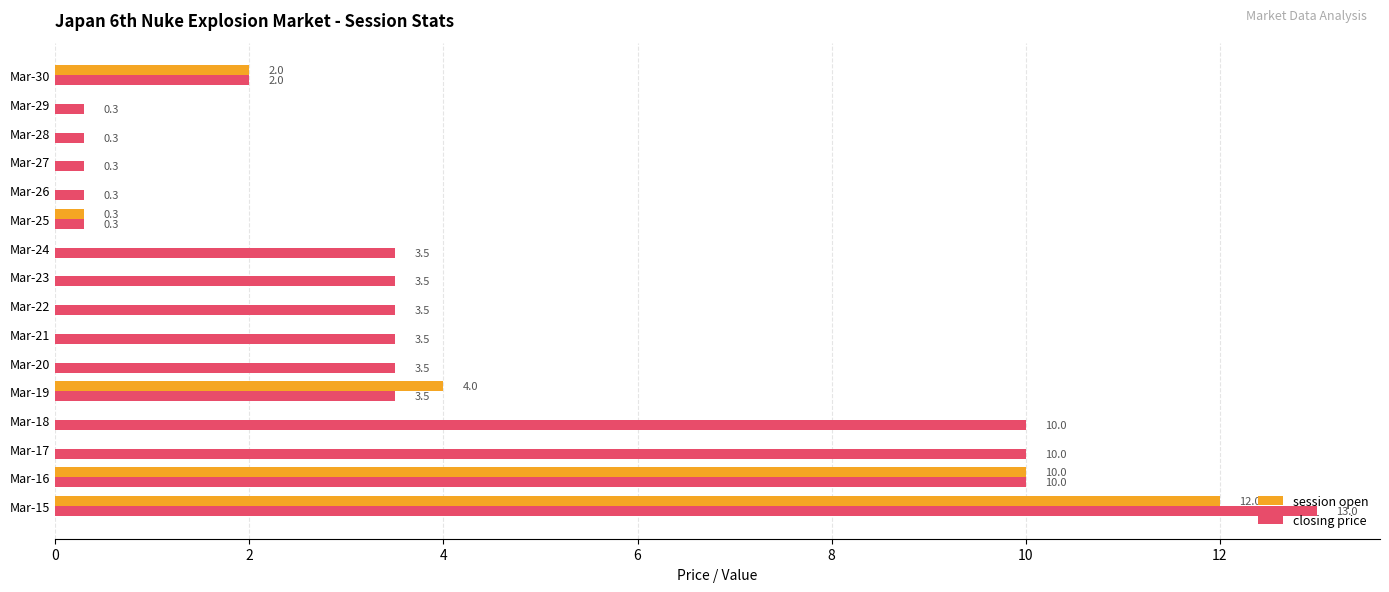

What is the total value across all series at Mar-28?

0.3